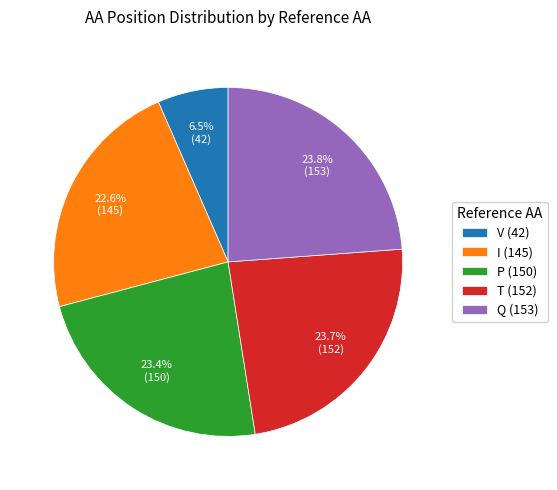

How many segments does this pie chart have?

5